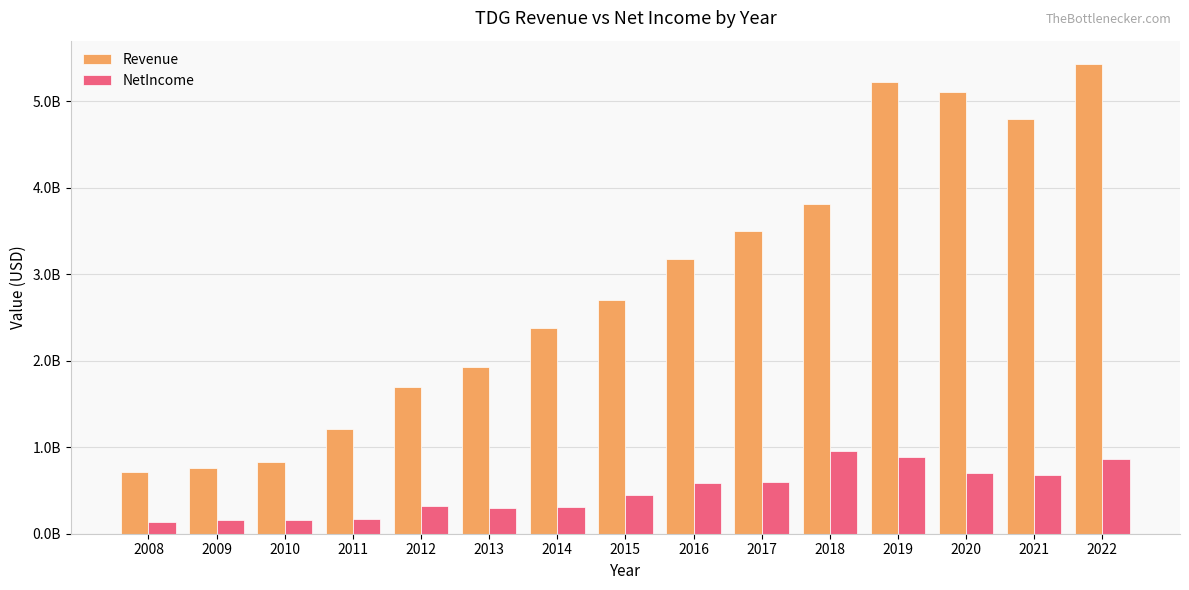

Reading left to right, transcribe all the data shown in this chart.

Revenue: 2008=713711000	2009=761552000	2010=827654000	2011=1206021000	2012=1700208000	2013=1924400000	2014=2372906000	2015=2707115000	2016=3171411000	2017=3504286000	2018=3811126000	2019=5223203000	2020=5103000000	2021=4798000000	2022=5429000000
NetIncome: 2008=133126000	2009=162902000	2010=163445000	2011=172134000	2012=324969000	2013=302789000	2014=306910000	2015=447212000	2016=586414000	2017=596887000	2018=957062000	2019=889770000	2020=699000000	2021=680000000	2022=866000000